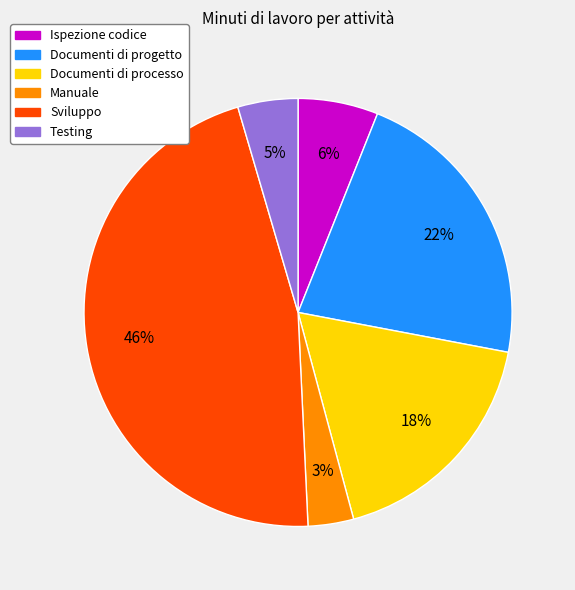

To the nearest percent, what percentage of the pie is Ispezione codice?

6%